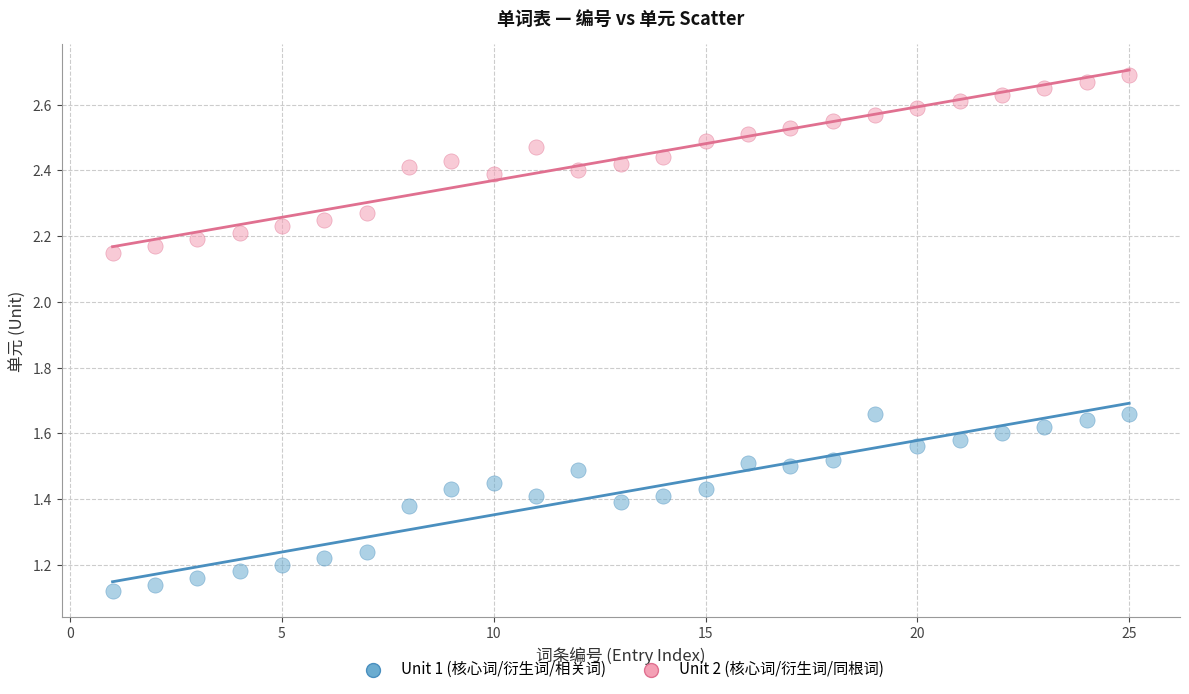

Which series reaches the maximum Y coordinate?

Unit 2 (核心词/衍生词/同根词)